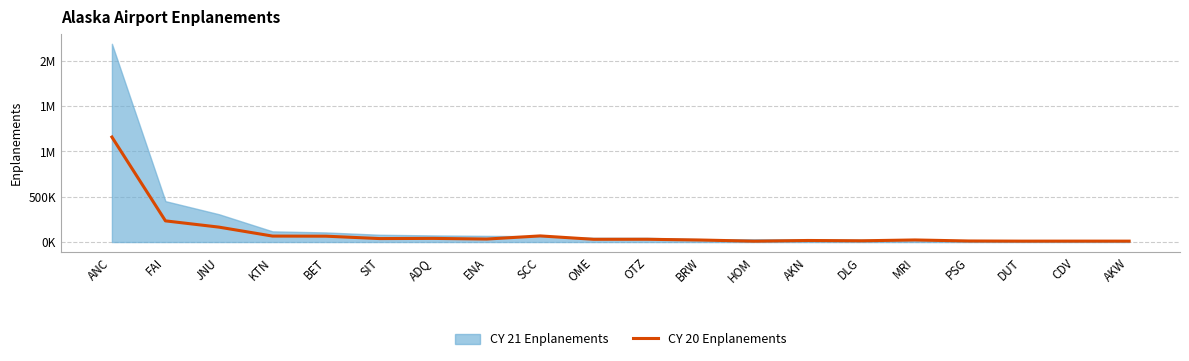

What is the minimum value shown in the chart?

9677